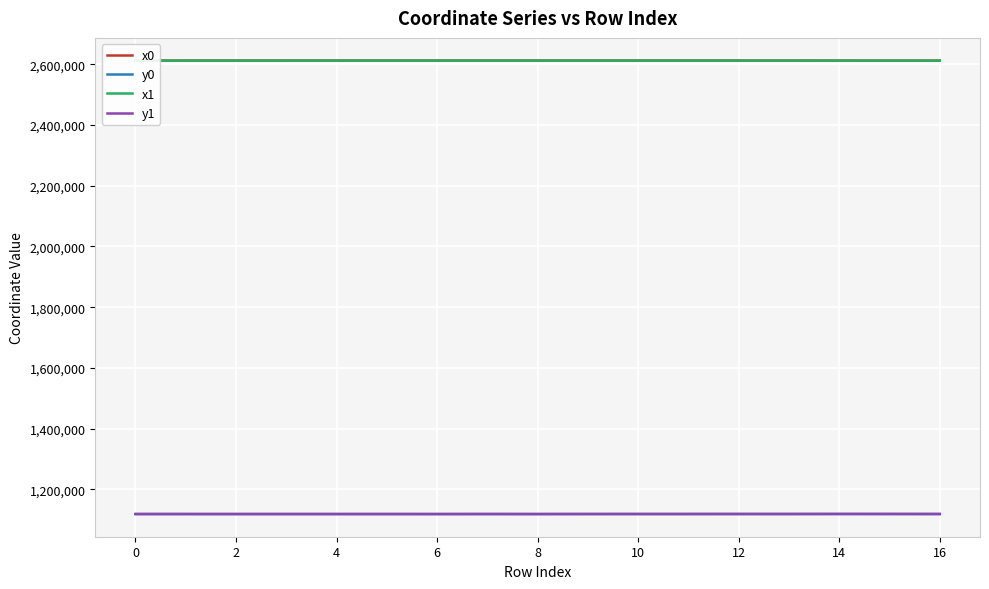

What is the minimum value shown in the chart?

1118987.4